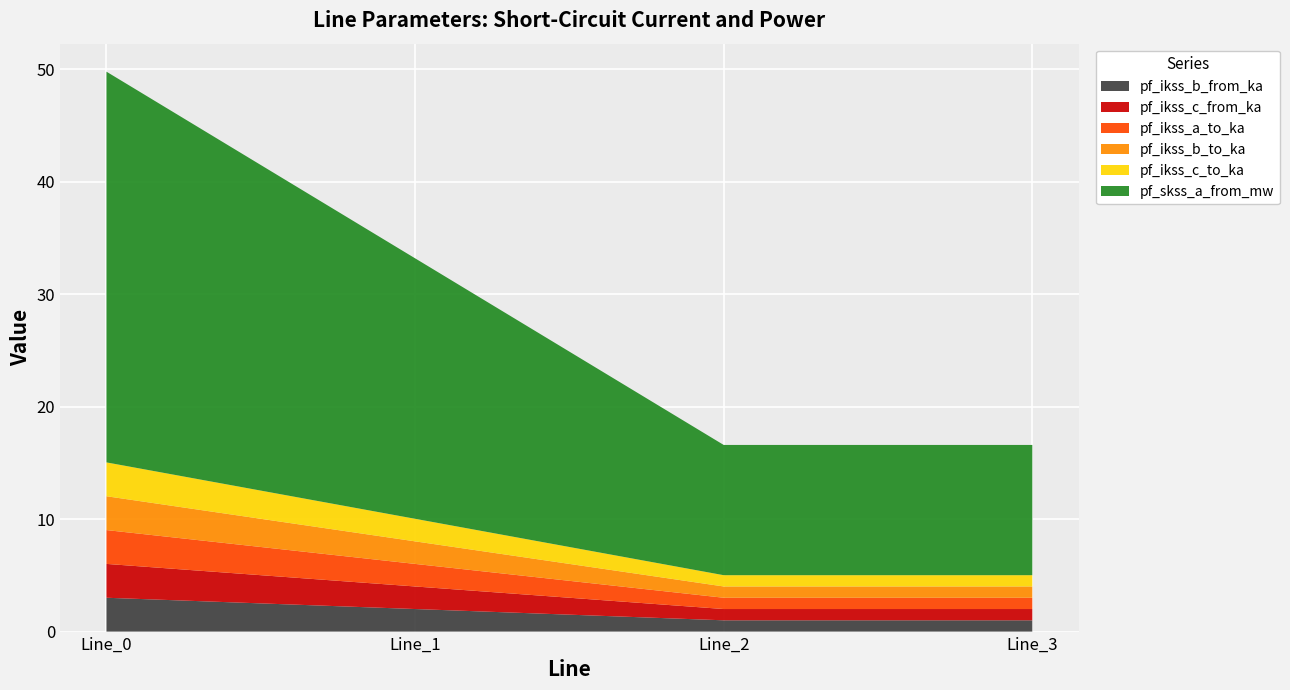

Reading left to right, what are all the values shown in this chart?

pf_ikss_b_from_ka: 3.0	2.0	1.0	1.0
pf_ikss_c_from_ka: 3.0	2.0	1.0	1.0
pf_ikss_a_to_ka: 3.0	2.0	1.0	1.0
pf_ikss_b_to_ka: 3.0	2.0	1.0	1.0
pf_ikss_c_to_ka: 3.0	2.0	1.0	1.0
pf_skss_a_from_mw: 34.7	23.2	11.6	11.6